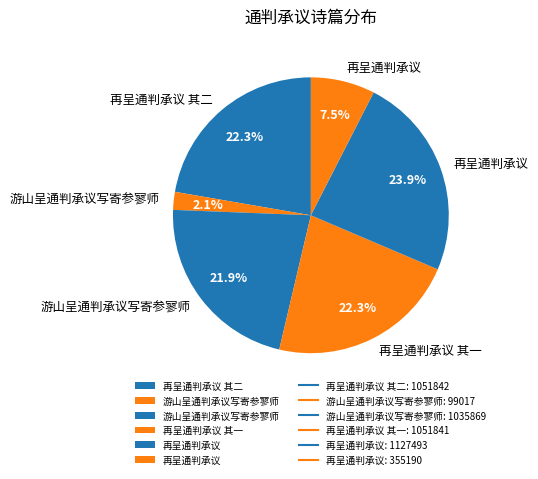

Which slice is the smallest?

游山呈通判承议写寄参寥师